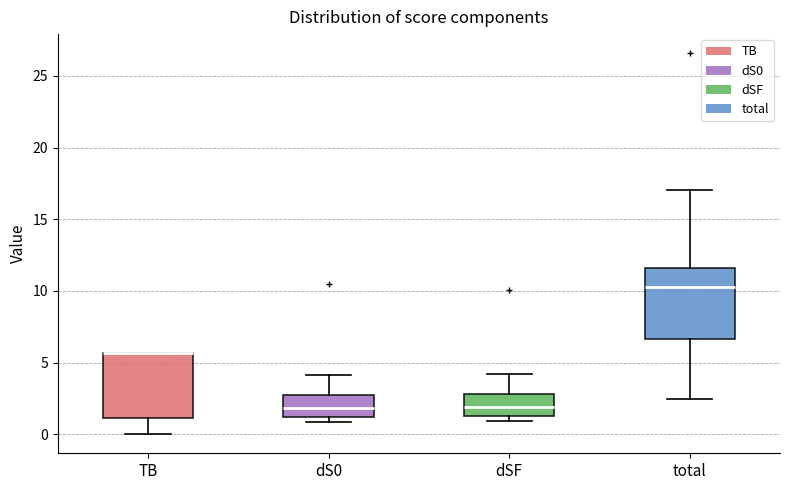

Reading left to right, transcribe this box plot: for each box, give where its median line is, the range the box spans, and where its two whiskers end, as read against the y-axis. The values are not printed on the chart, so give them approximately, as read against the axis.

TB: median 5.5 (drawn on the box's upper edge), box 1.0 to 5.5, whiskers 0.0 to 5.5
dS0: median 2.0, box 1.0 to 2.5, whiskers 1.0 (just below the box's lower edge) to 4.0
dSF: median 2.0, box 1.5 to 3.0, whiskers 1.0 to 4.0
total: median 10.0, box 6.5 to 11.5, whiskers 2.5 to 17.0